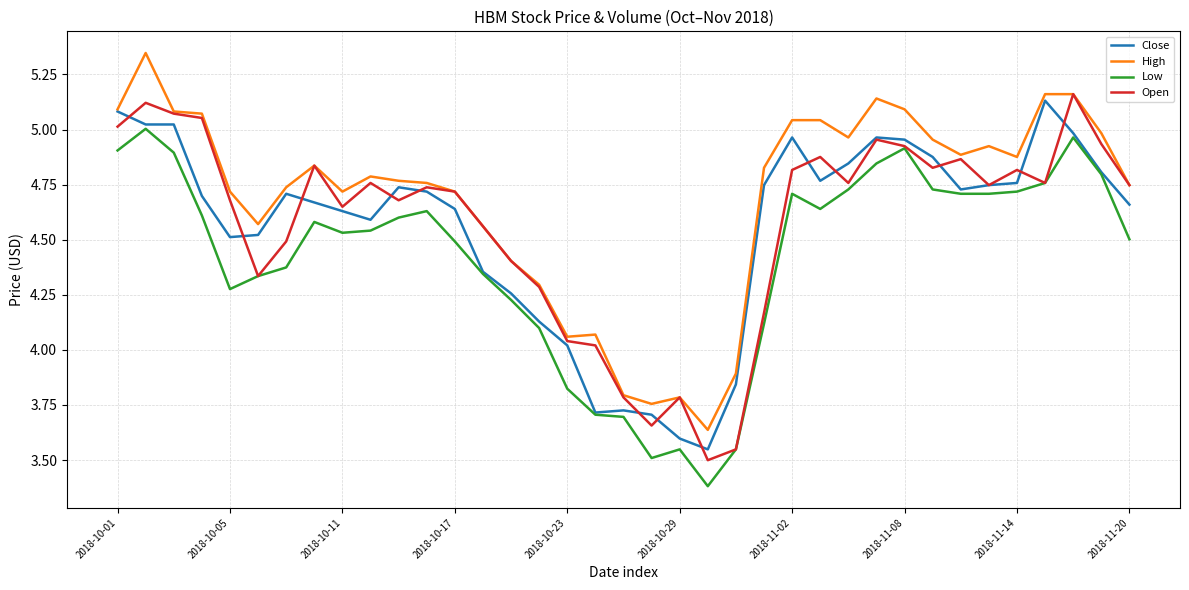

Which series has the largest total across all categories?

High